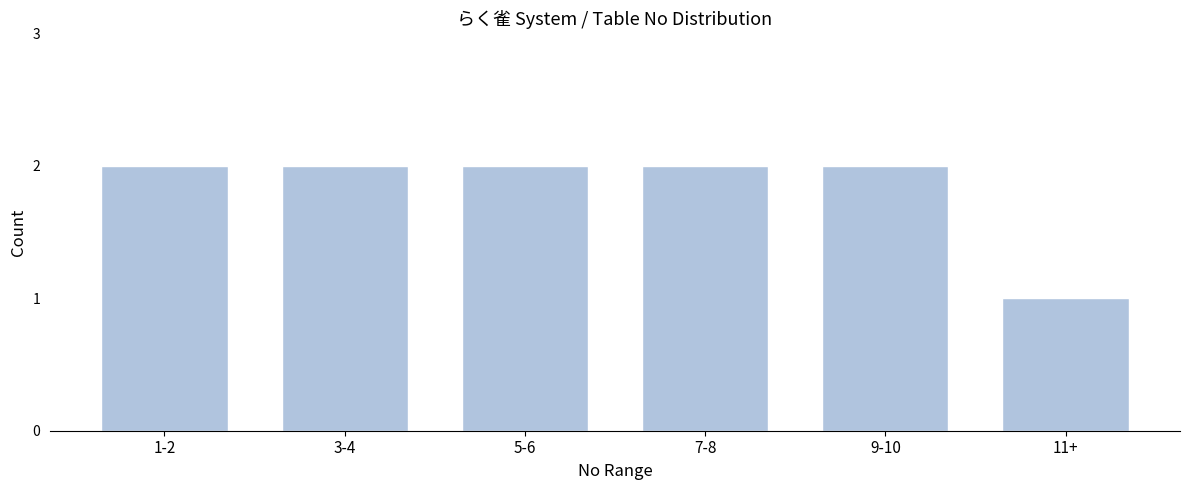

Reading left to right, transcribe all the data shown in this chart.

2	2	2	2	2	1